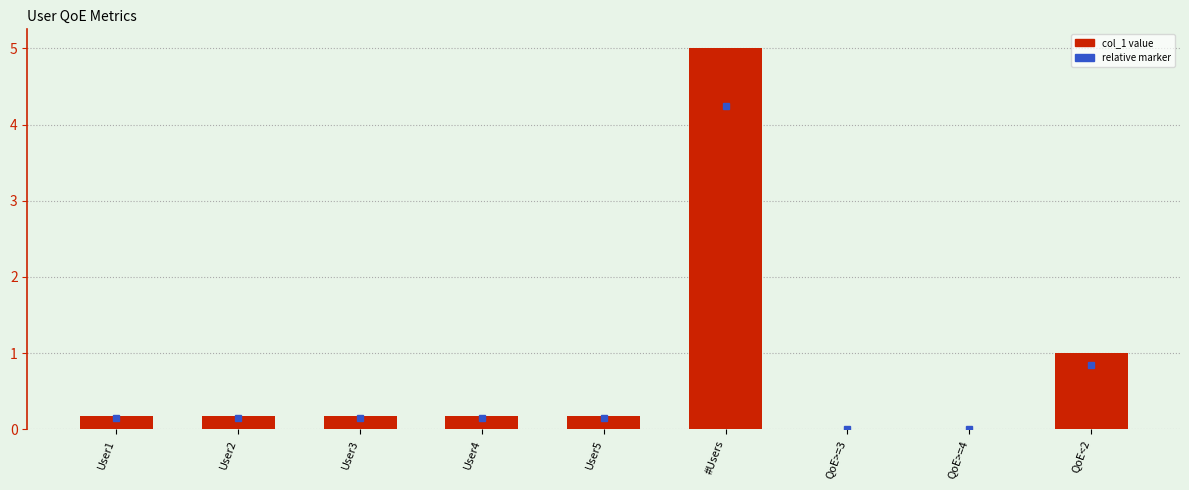

Are the bars horizontal?

No